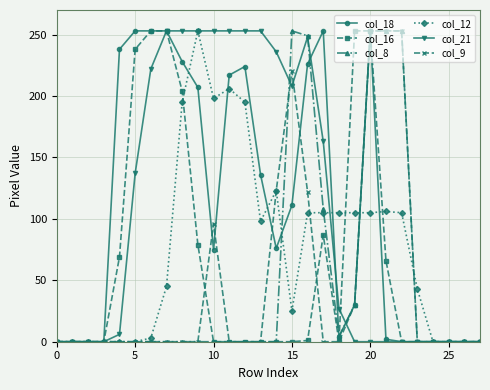

True or false: col_8 has more than 0 interior local peaks.

True